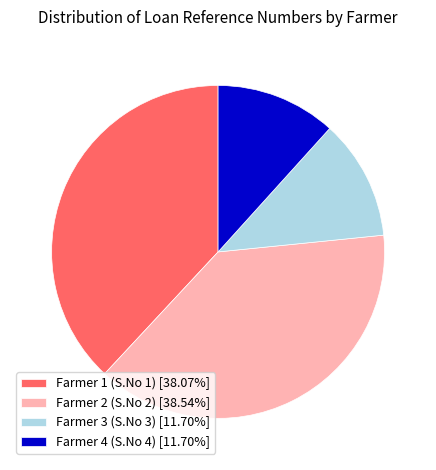

Combined, do Farmer 4 (S.No 4) and Farmer 1 (S.No 1) account for over 50%?

No